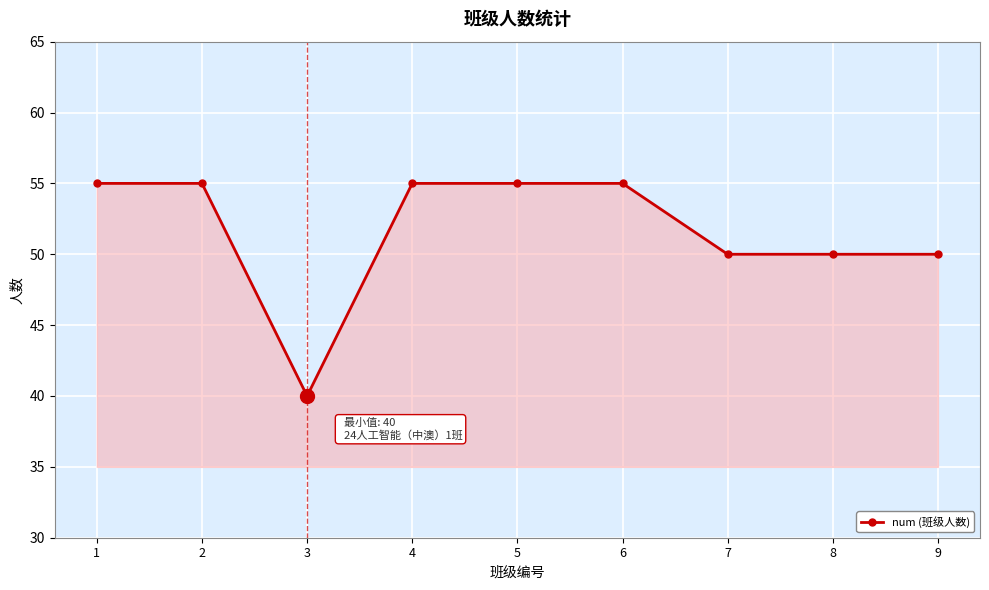

What is the smallest value displayed?

40